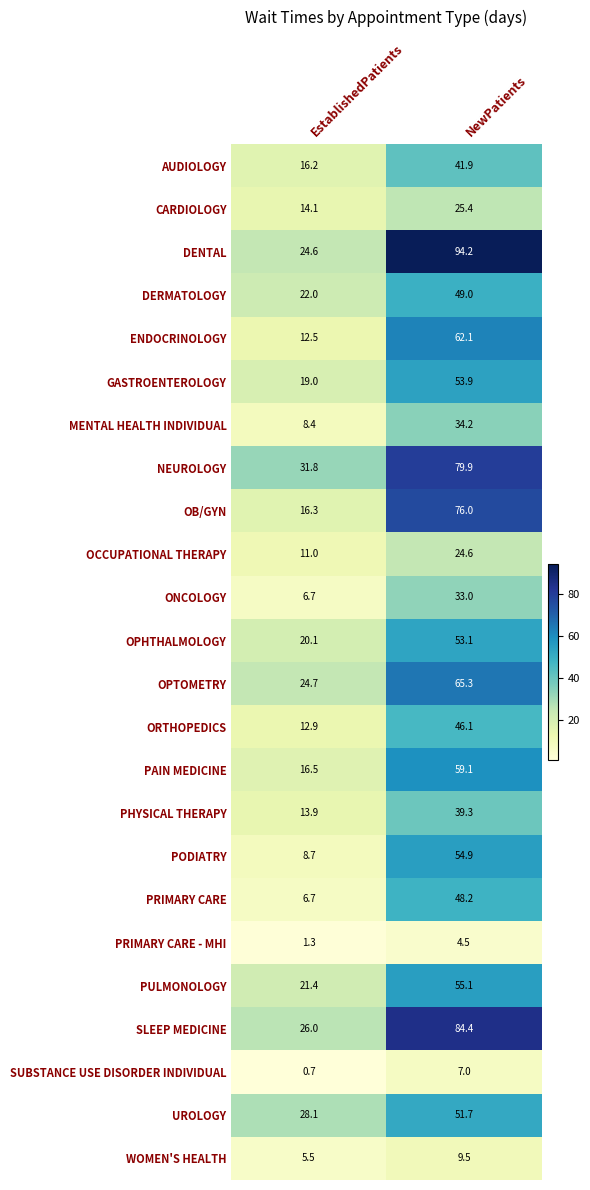

Where does the SLEEP MEDICINE series first go above 84?

NewPatients